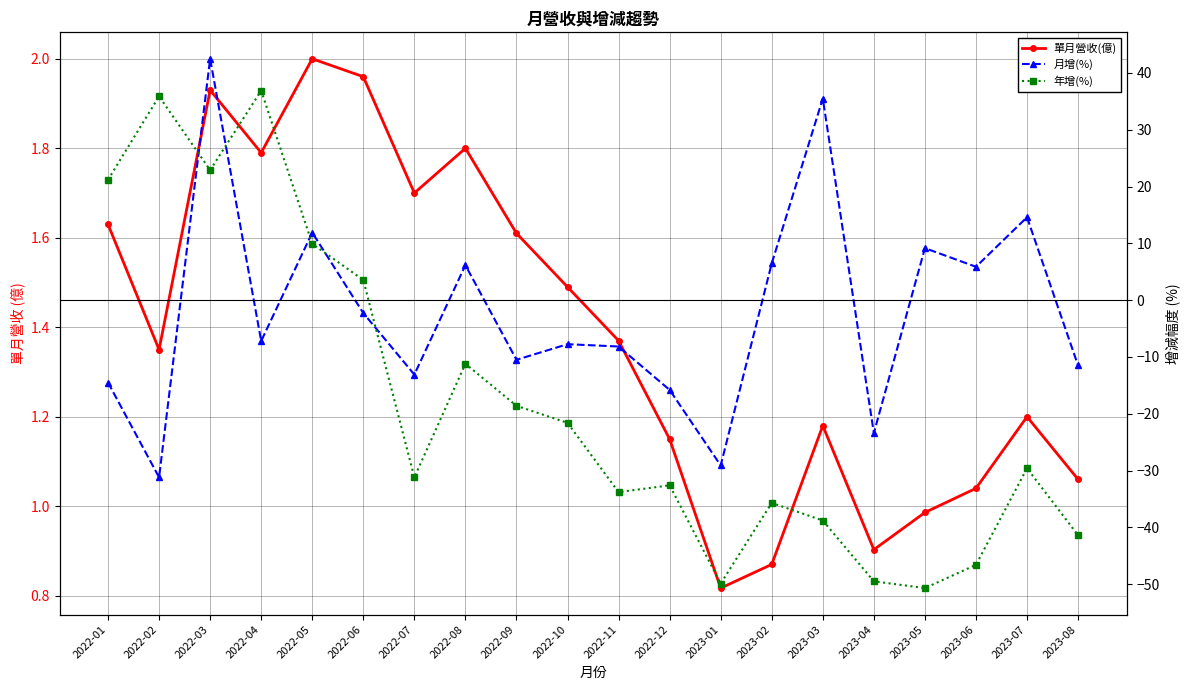

List the labels in order of 單月營收(億) value, smallest first.

2023-01, 2023-02, 2023-04, 2023-05, 2023-06, 2023-08, 2022-12, 2023-03, 2023-07, 2022-02, 2022-11, 2022-10, 2022-09, 2022-01, 2022-07, 2022-04, 2022-08, 2022-03, 2022-06, 2022-05